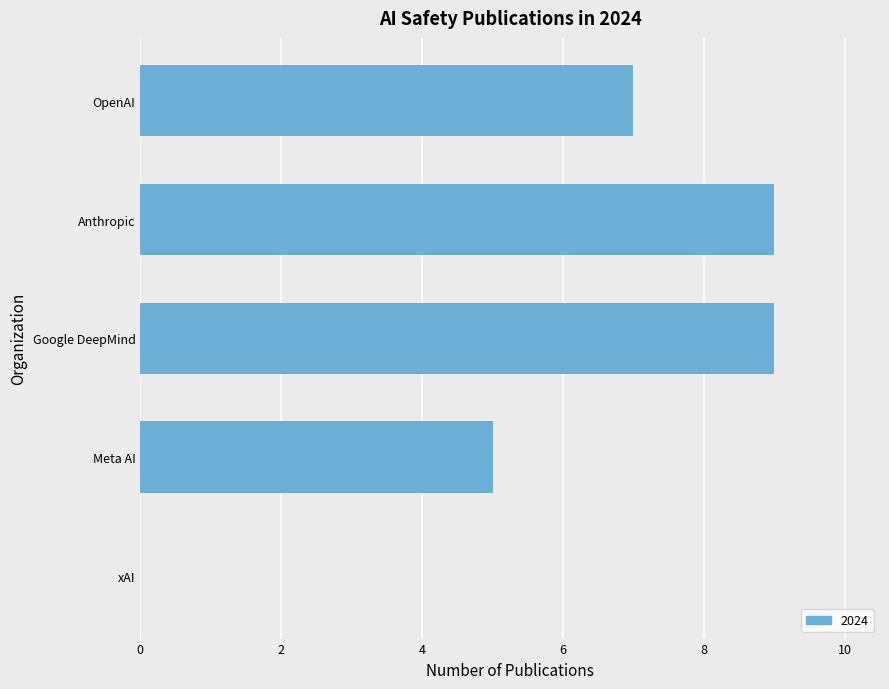

What is the difference between the values at xAI and Anthropic?

9